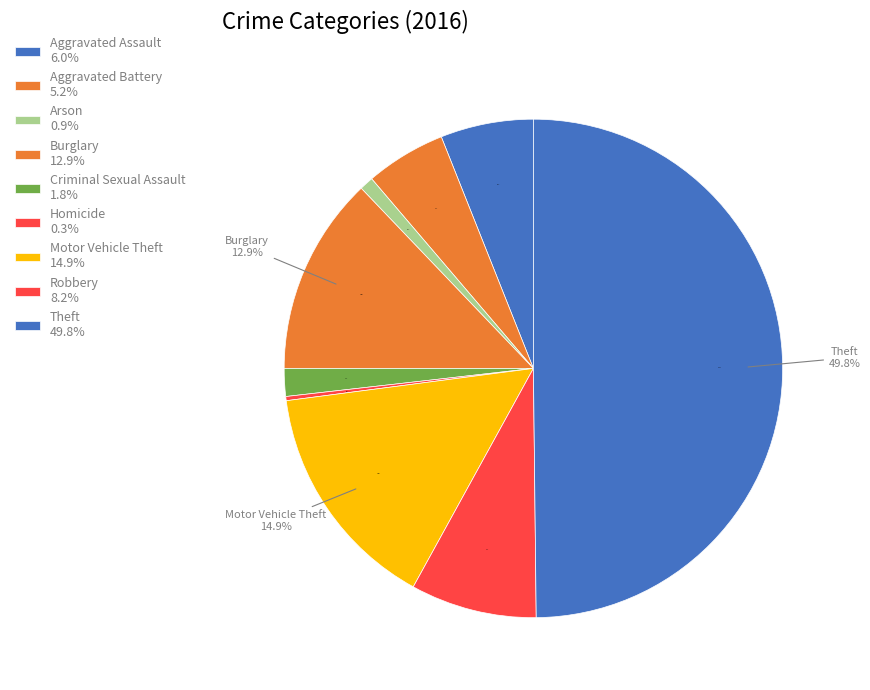

Is the sum of Burglary and Criminal Sexual Assault greater than half?

No